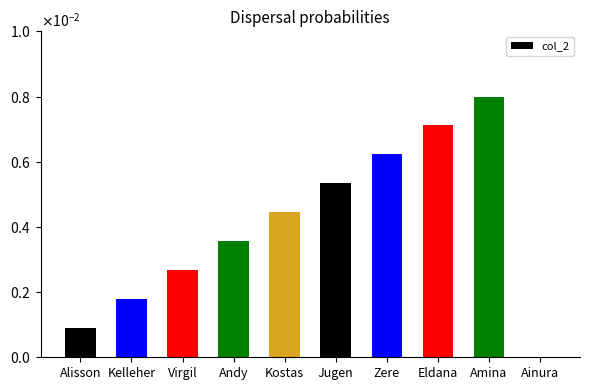

Are the bars grouped side by side (vs. stacked)?

No